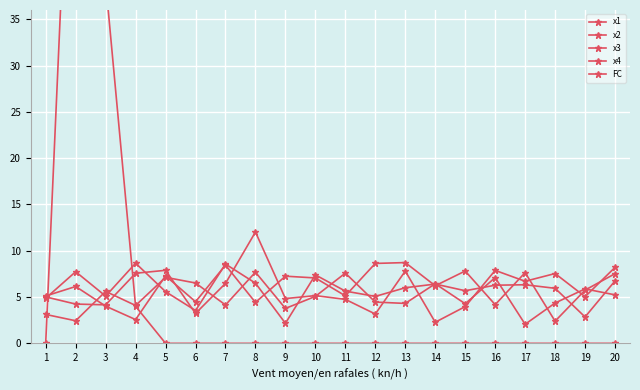

Is the value of FC at 19 greater than the value of x2 at 20?

No